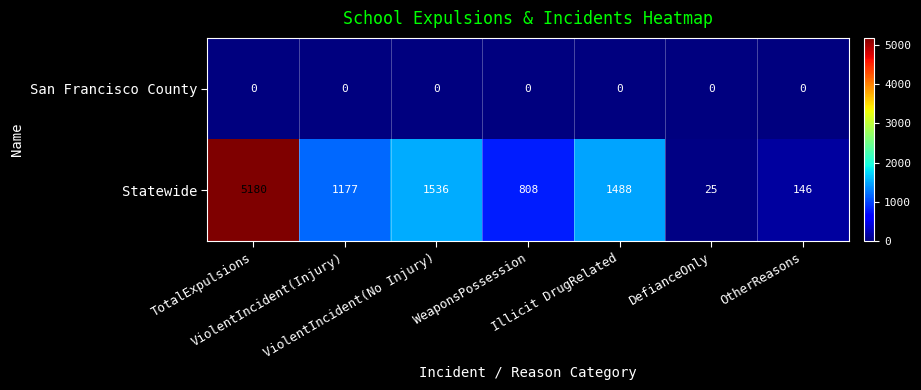

Rank the series at OtherReasons from lowest to highest value.

San Francisco County, Statewide